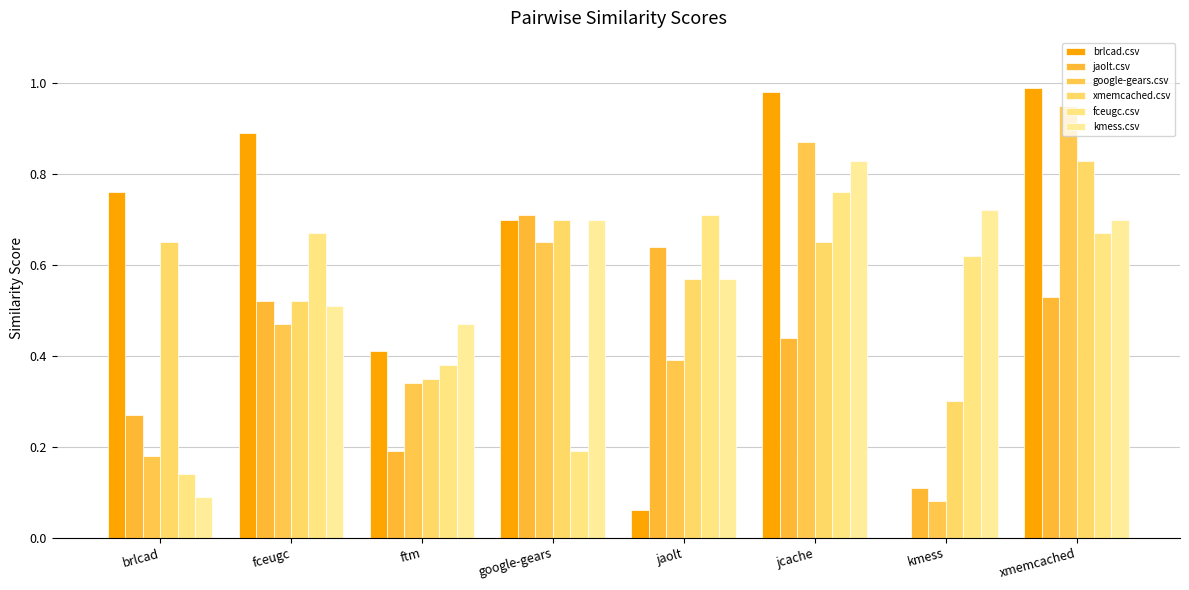

What is the value of the xmemcached.csv bar at the 8th from the left?

0.8